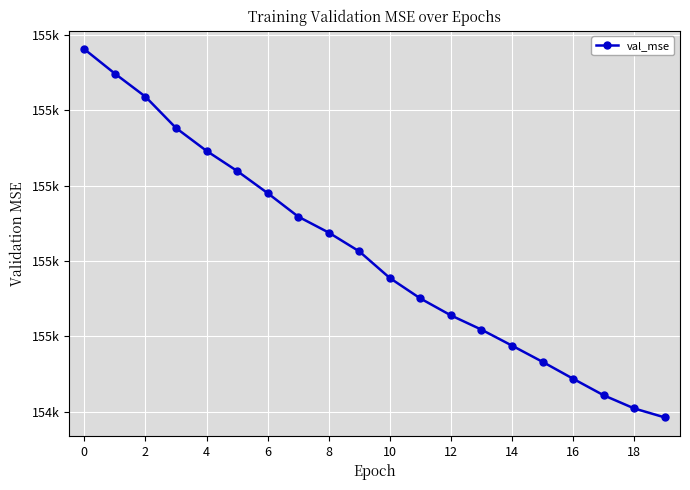

True or false: there are more than 0 points higher than both neighbors.

False